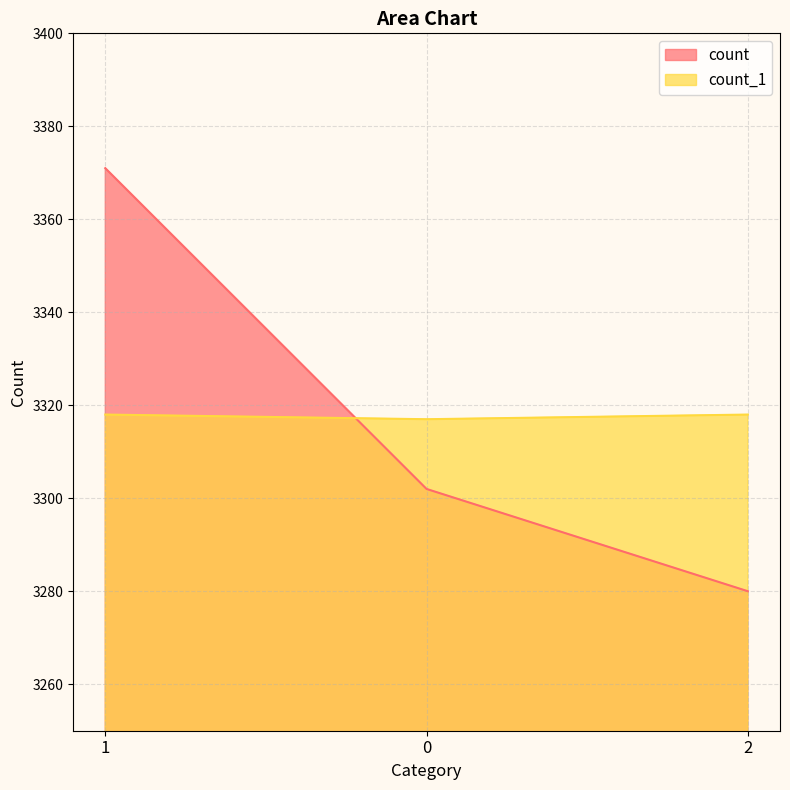

Which has a higher value, 0 or 1?

1